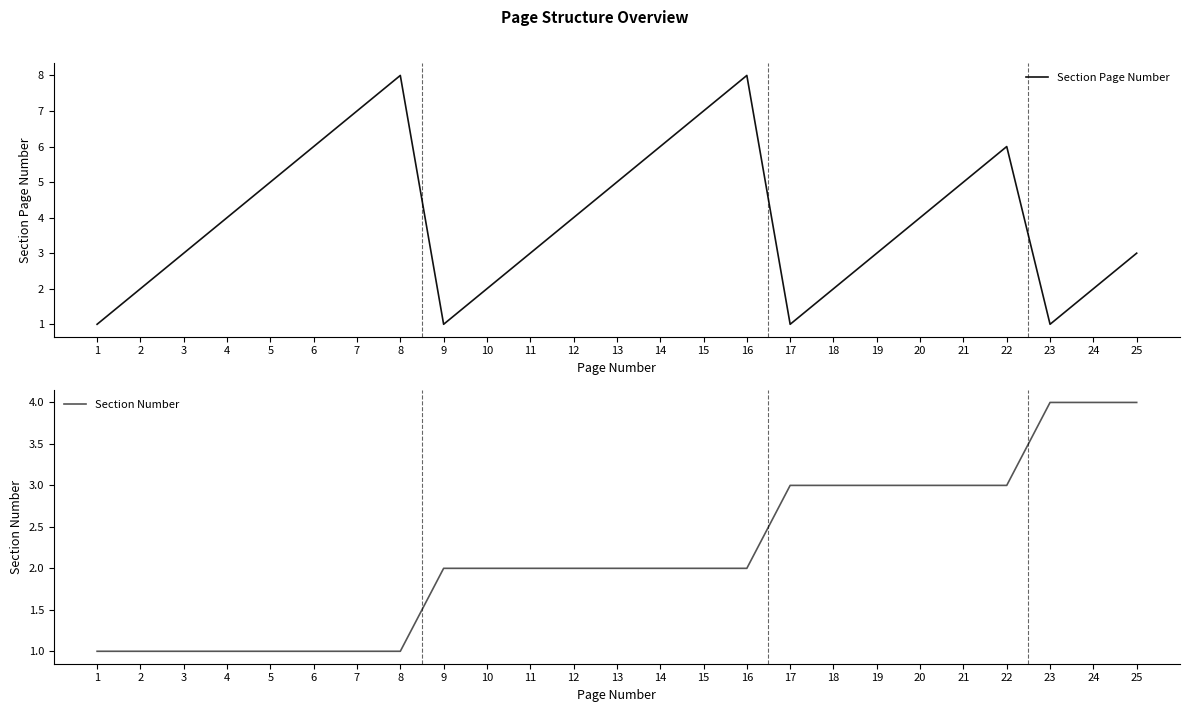

Where is Section Number nearest to the value 2?

9